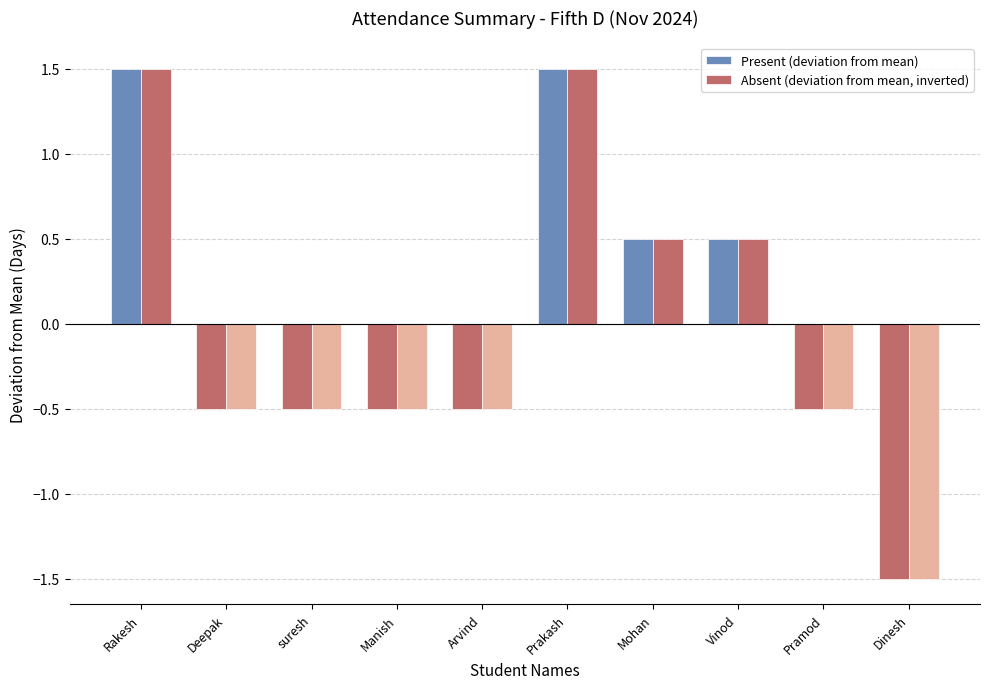

How many series are shown in this chart?

2